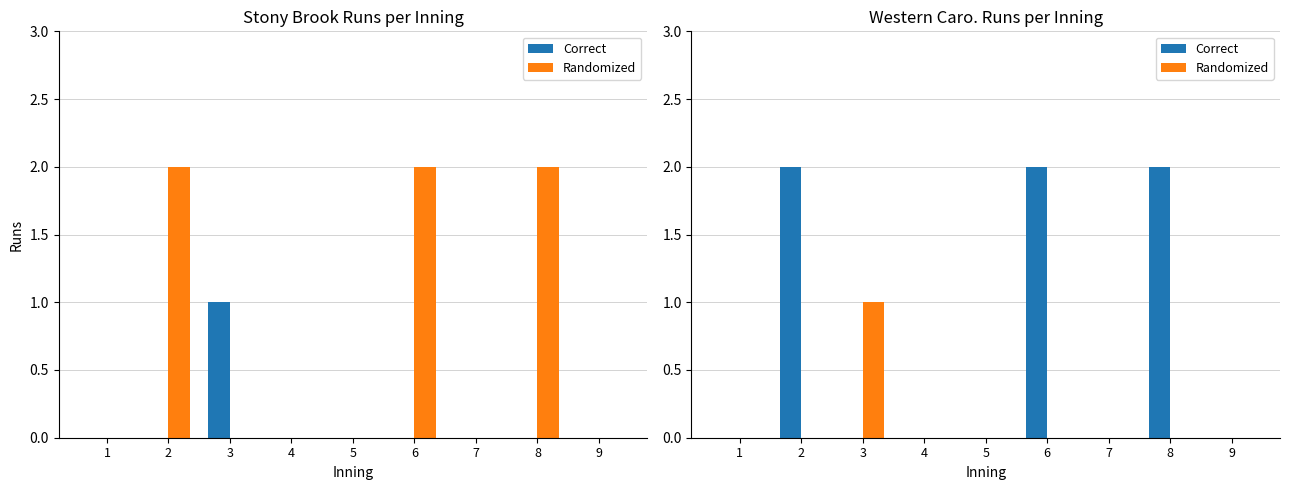

How many Randomized values are between 0 and 1?

9